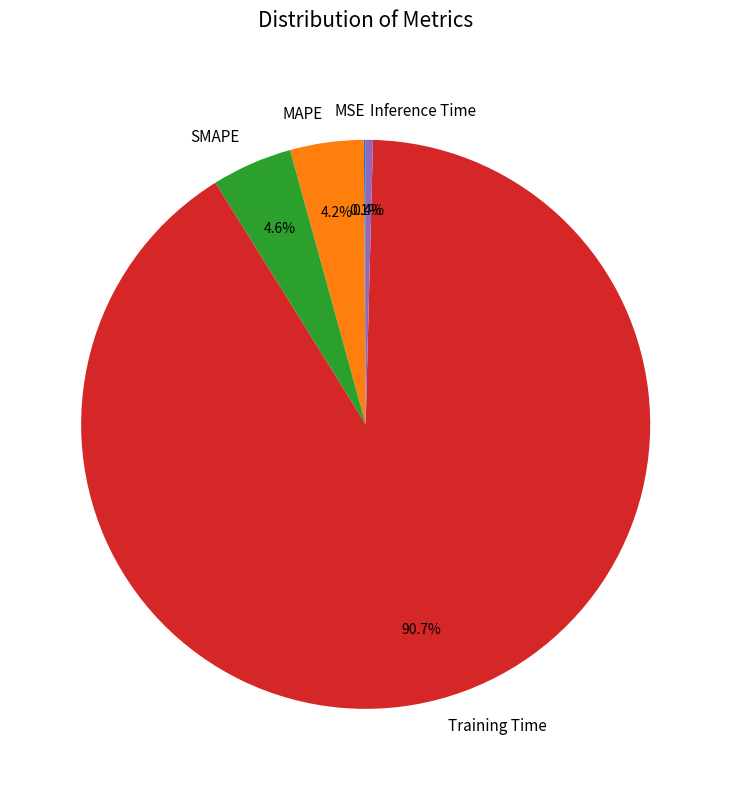

Between Inference Time and Training Time, which is larger?

Training Time